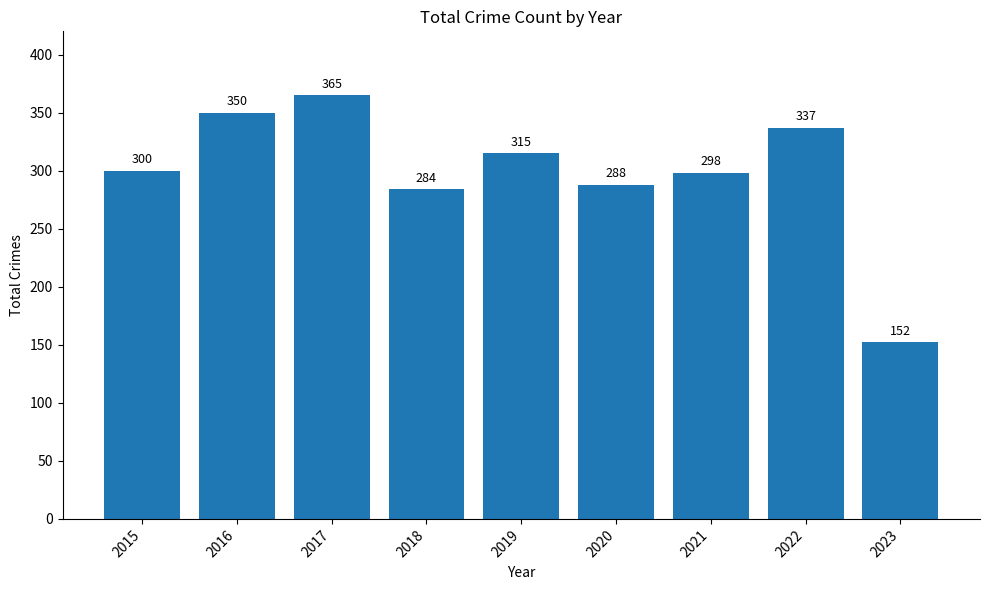

Approximately how many times larger is the value at 2018 compared to 2023?

1.9